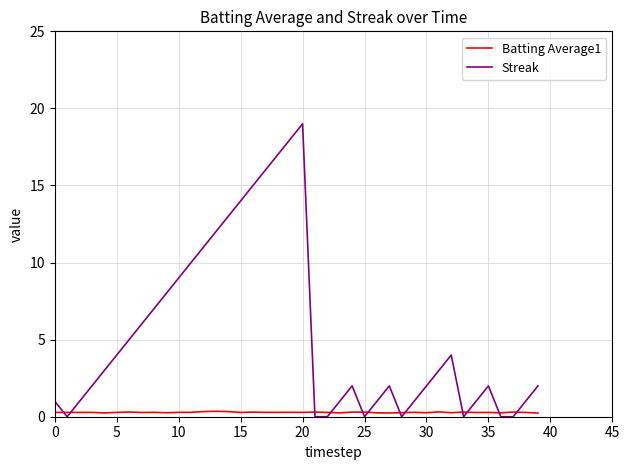

Which series has the largest total across all categories?

Streak